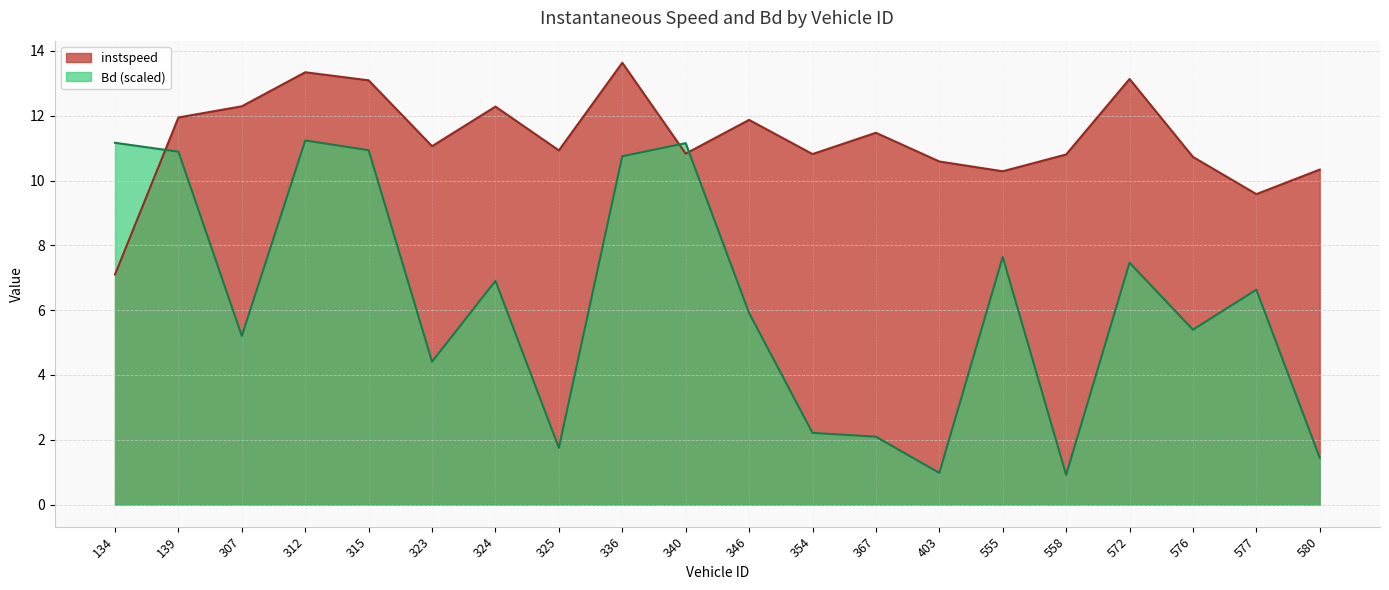

True or false: instspeed has more than 0 points higher than both neighbors.

True